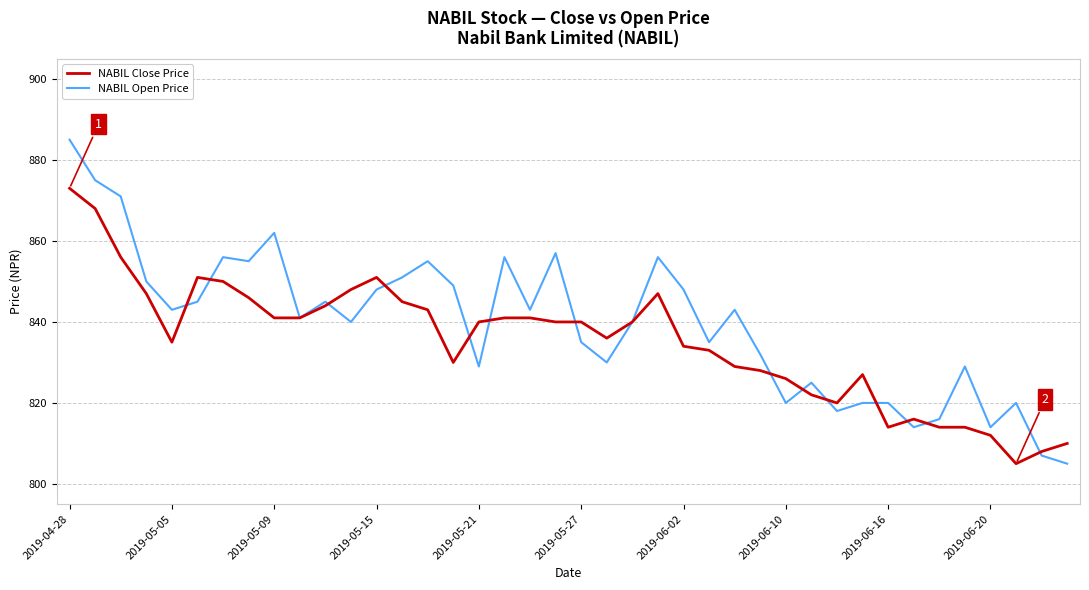

Which series has the widest spread of values?

NABIL Open Price